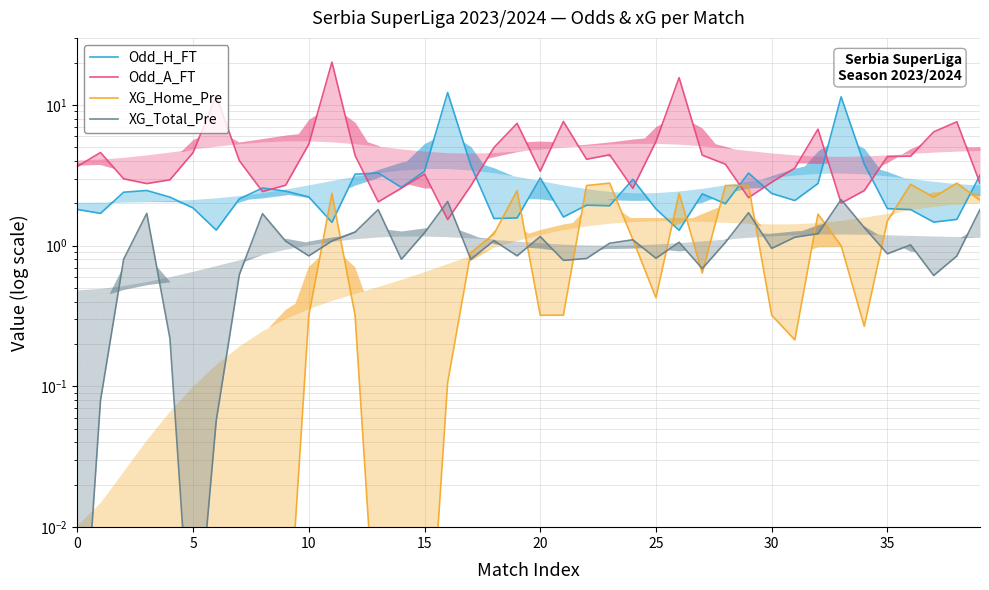

Reading left to right, what are all the values shown in this chart?

Odd_H_FT: 1.8	1.7	2.4	2.5	2.2	1.9	1.3	2.2	2.6	2.4	2.2	1.5	3.2	3.3	2.6	3.4	12.3	3.7	1.6	1.6	3.0	1.6	1.9	1.9	3.0	1.8	1.3	2.3	2.0	3.3	2.4	2.1	2.8	11.4	3.8	1.8	1.8	1.5	1.5	3.2
Odd_A_FT: 3.7	4.6	3.0	2.8	2.9	4.6	11.7	4.0	2.4	2.7	5.3	20.2	4.4	2.1	2.6	3.2	1.5	2.7	5.0	7.4	3.4	7.6	4.1	4.4	2.6	5.5	15.6	4.4	3.8	2.2	2.8	3.6	6.7	2.0	2.5	4.3	4.3	6.4	7.6	2.8
XG_Home_Pre: 0.0	0.0	0.0	0.0	0.0	0.0	0.0	0.0	0.0	0.0	0.3	2.4	0.3	0.0	0.0	0.0	0.1	0.9	1.2	2.5	0.3	0.3	2.7	2.8	1.1	0.4	2.4	0.6	2.7	2.7	0.3	0.2	1.7	1.0	0.3	1.5	2.7	2.2	2.8	2.1
XG_Total_Pre: 0.0	0.1	0.8	1.7	0.2	0.0	0.1	0.6	1.7	1.1	0.8	1.1	1.3	1.8	0.8	1.2	2.1	0.8	1.1	0.8	1.2	0.8	0.8	1.0	1.1	0.8	1.1	0.7	1.1	1.7	1.0	1.1	1.2	2.1	1.3	0.9	1.0	0.6	0.8	1.8